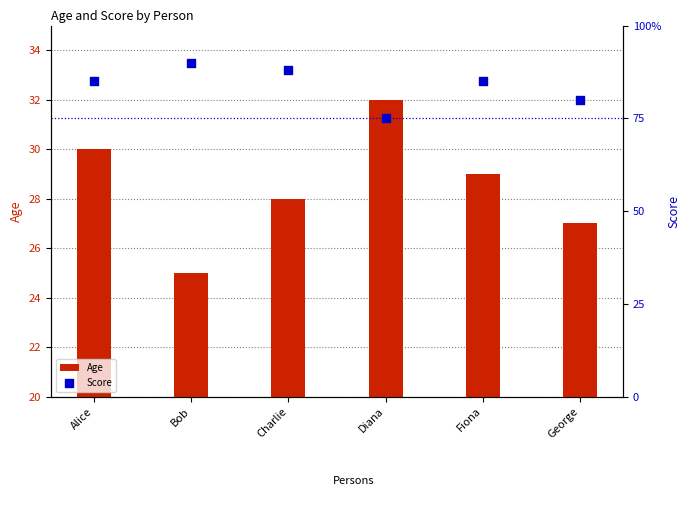

Which series has the widest spread of Y values?

Score